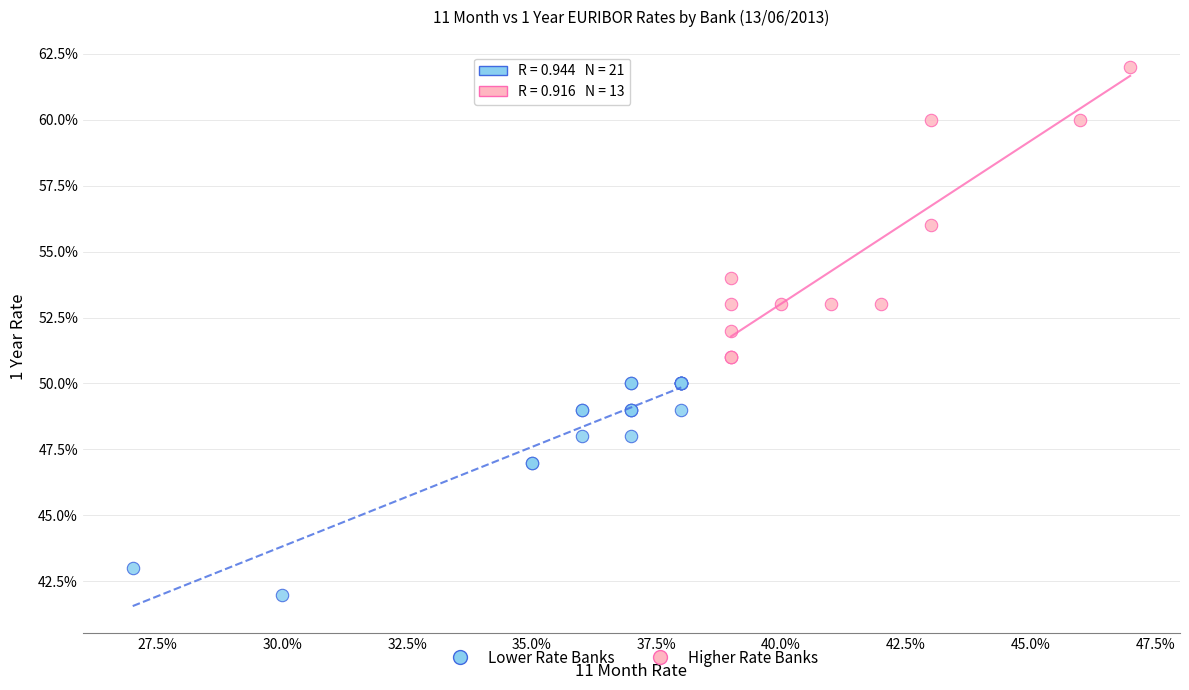

Which series has the widest spread of Y values?

Higher Rate Banks